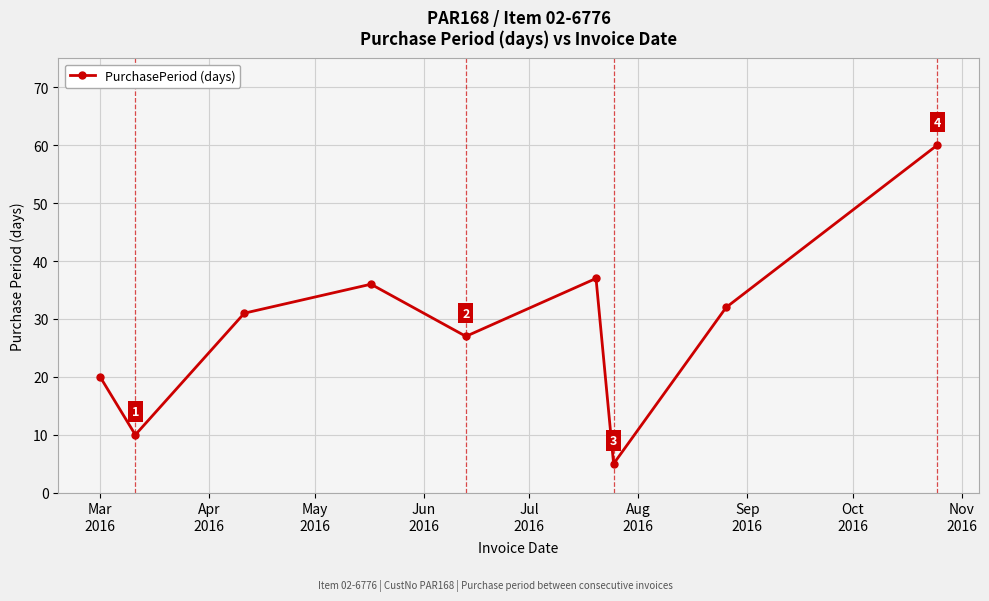

Does the chart display data point markers on the line(s)?

Yes